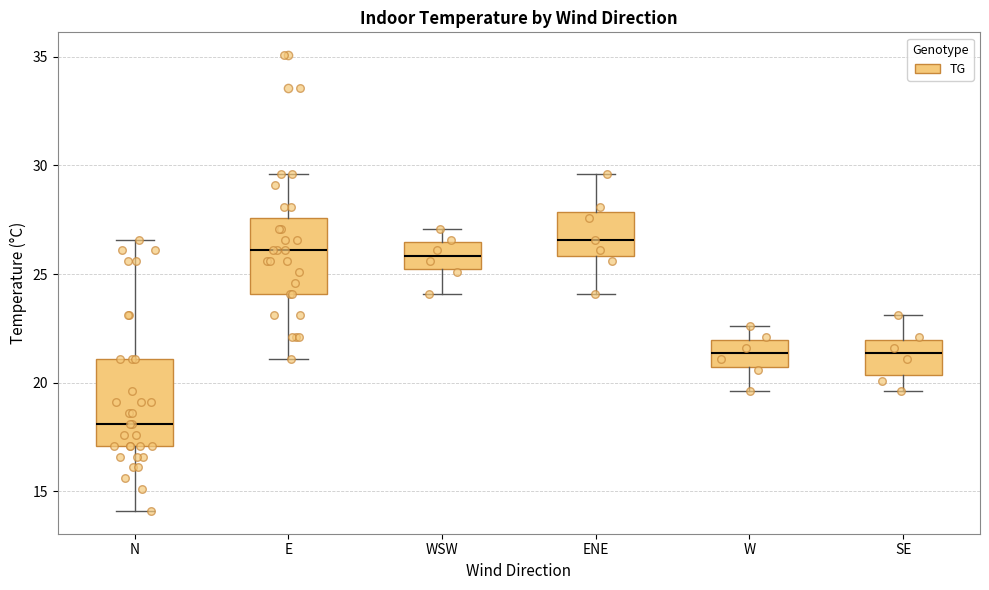

Reading left to right, read every box against the y-axis: the position of its median line, the range the box covers, and the ends of its whiskers. The values are not printed on the chart, so give them approximately, as read against the axis.

N: median 18.0, box 17.0 to 21.0, whiskers 14.0 to 26.5
E: median 26.0, box 24.0 to 27.5, whiskers 21.0 to 29.5
WSW: median 26.0, box 25.0 to 26.5, whiskers 24.0 to 27.0
ENE: median 26.5, box 26.0 to 28.0, whiskers 24.0 to 29.5
W: median 21.5, box 20.5 to 22.0, whiskers 19.5 to 22.5
SE: median 21.5, box 20.5 to 22.0, whiskers 19.5 to 23.0